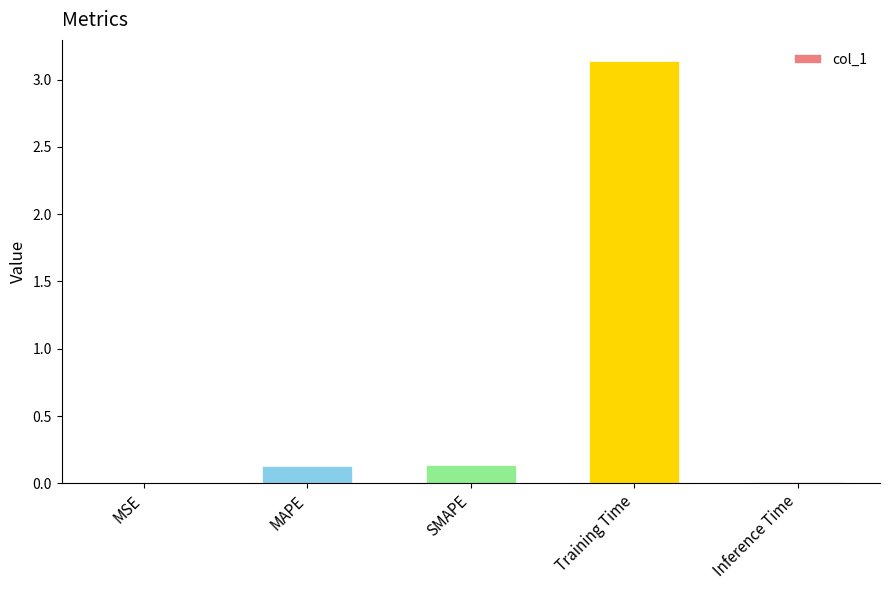

Is it true that the value at MAPE is 0.0?

False